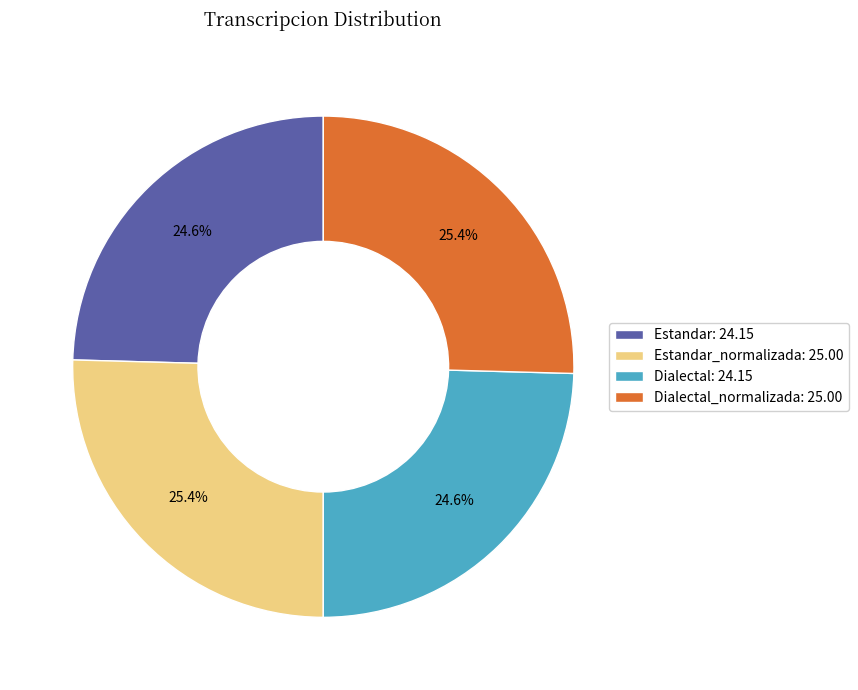

Approximately how many times larger is the value at Estandar: 24.15 compared to Dialectal: 24.15?

1.0